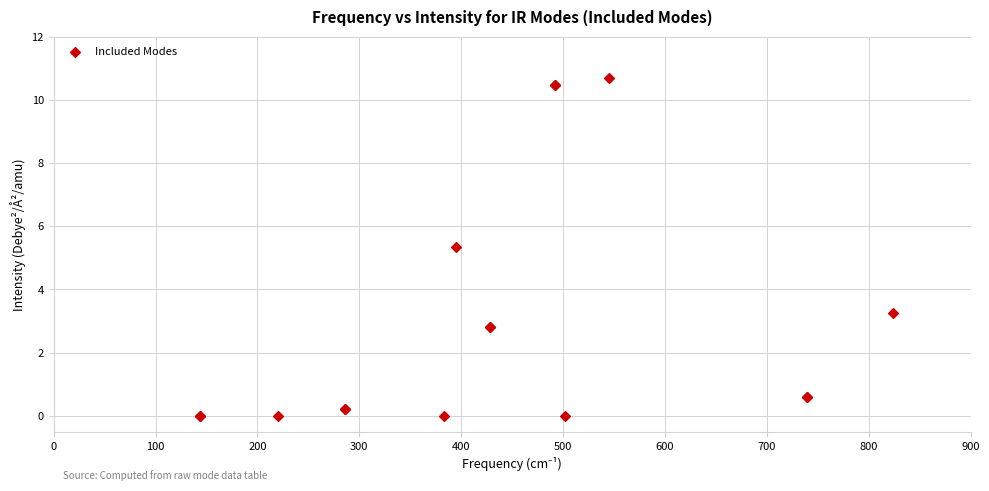

What Y value in the scatter plot is closest to 5?

5.3